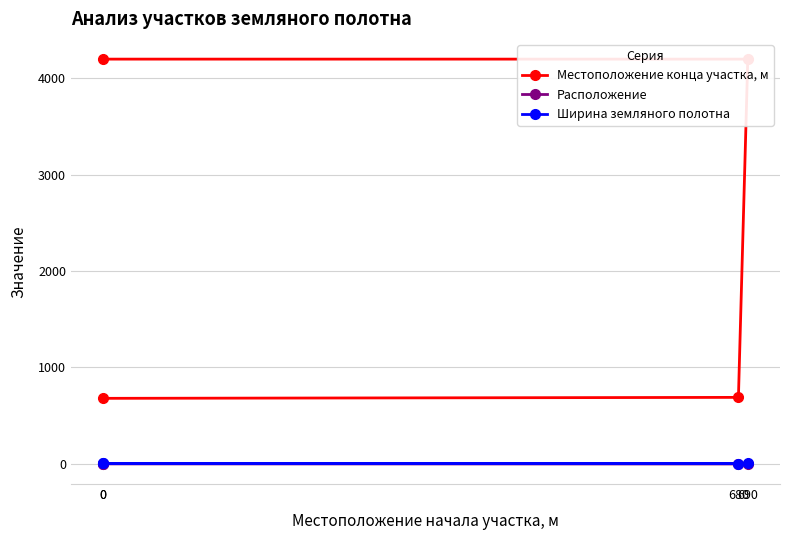

Does the chart have visible grid lines?

Yes